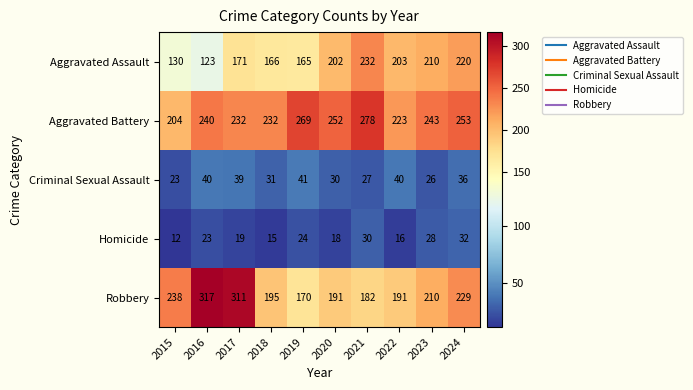

Which series changed the most between 2020 and 2024?

Robbery